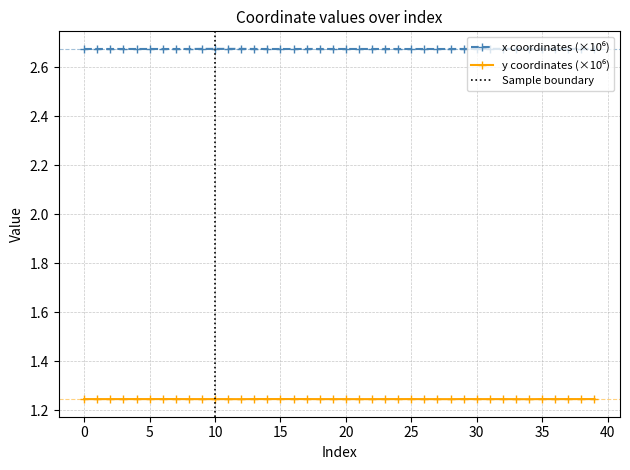

Which series changed the most between 23 and 34?

y